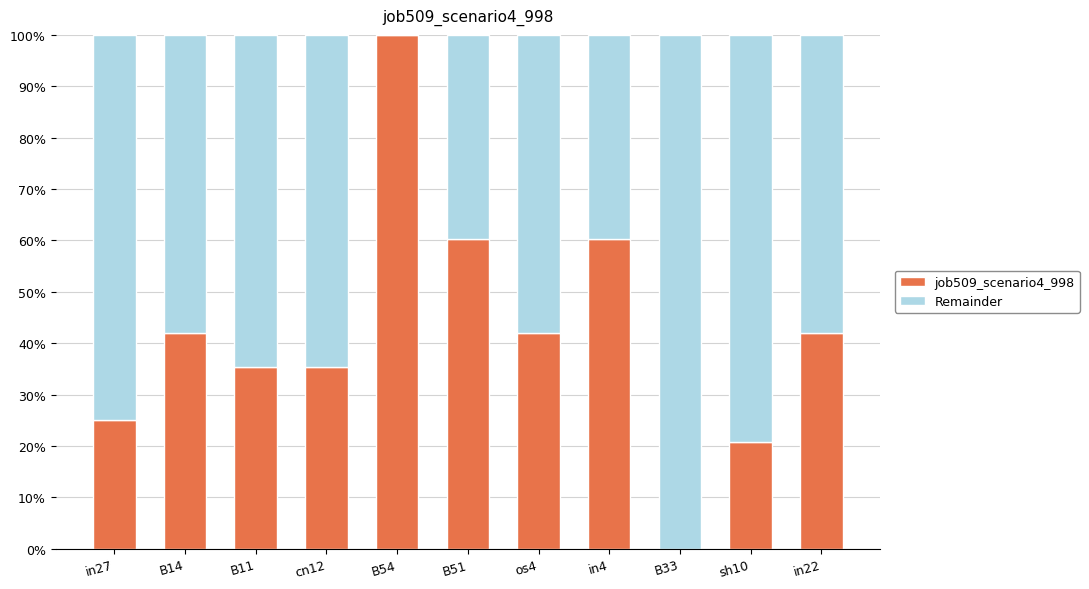

What is the total value across all series at os4?

100.0